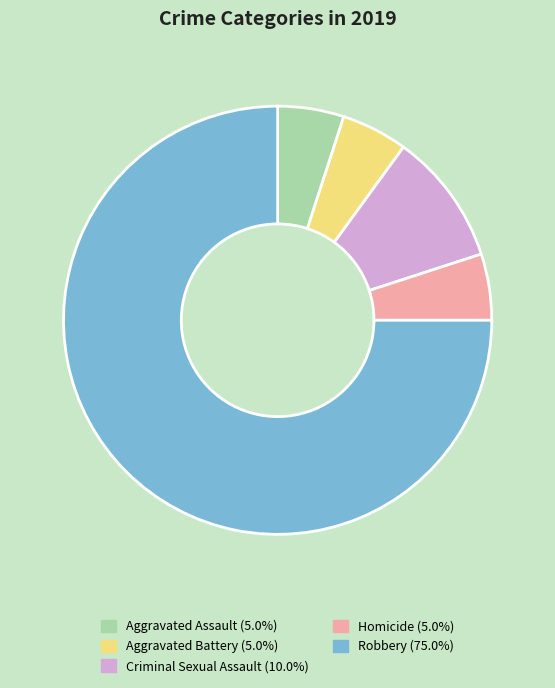

Count the number of slices in the pie.

5